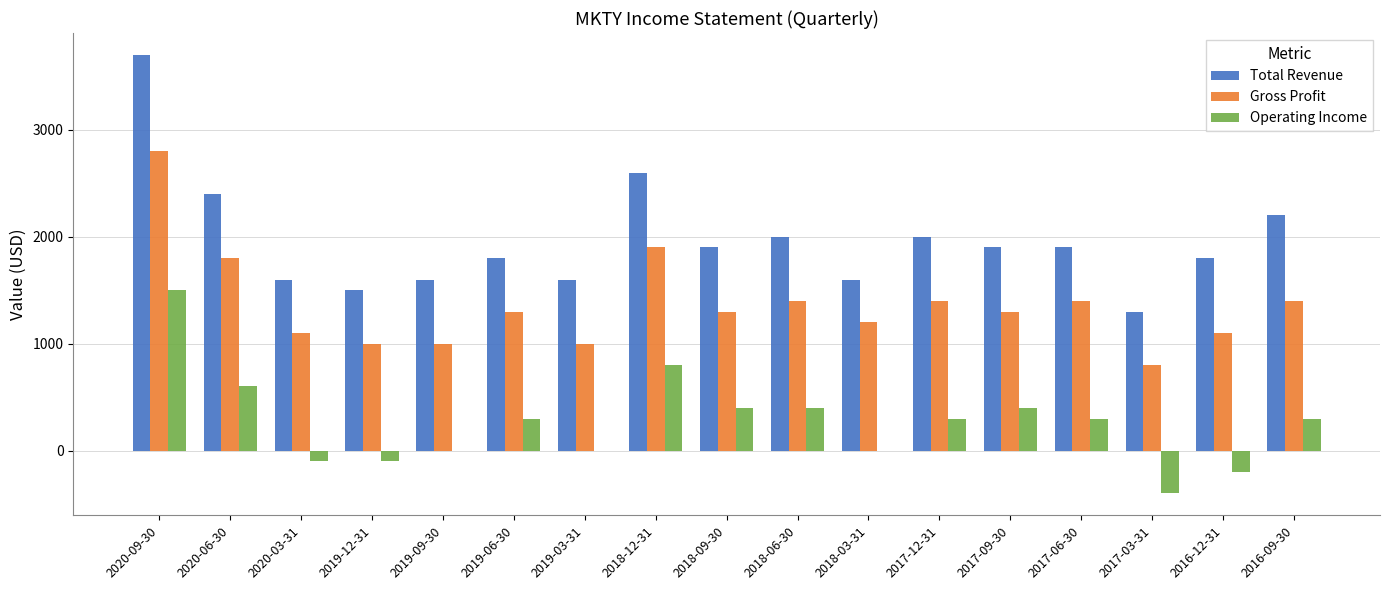

The value of Gross Profit at 2016-09-30 is 1400. True or false?

True